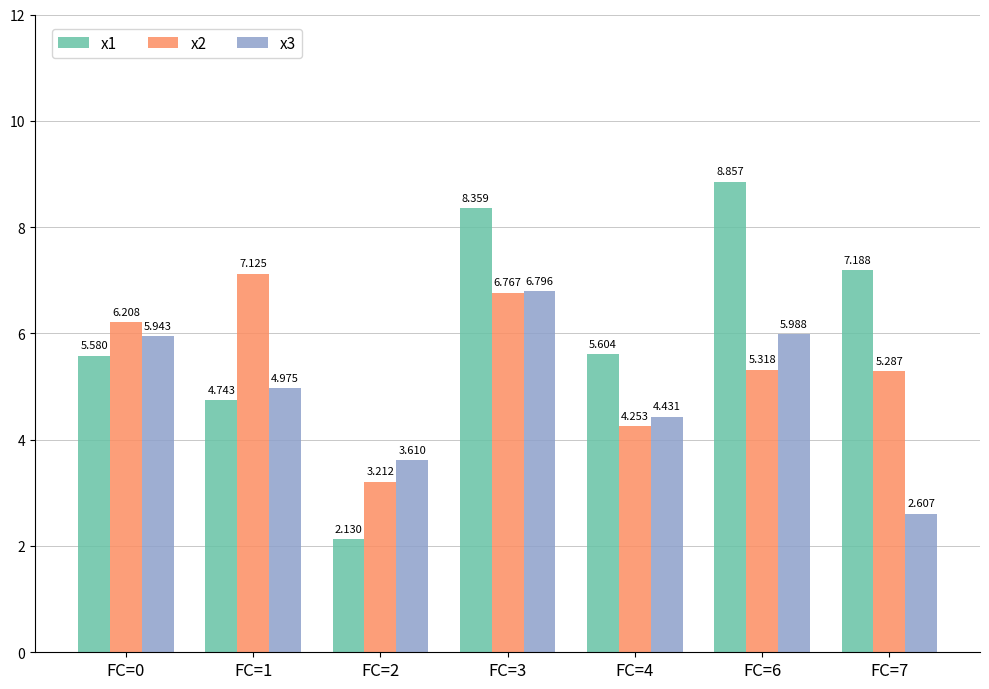

Is the value of x3 at FC=2 greater than the value of x2 at FC=3?

No